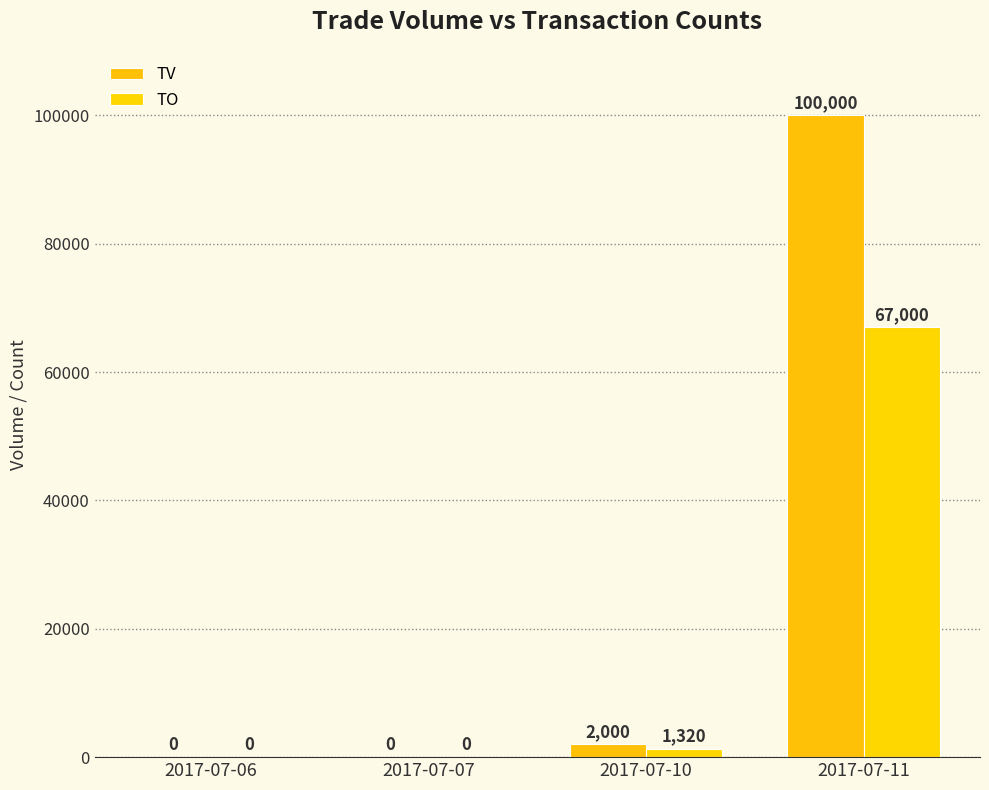

Are the bars horizontal?

No